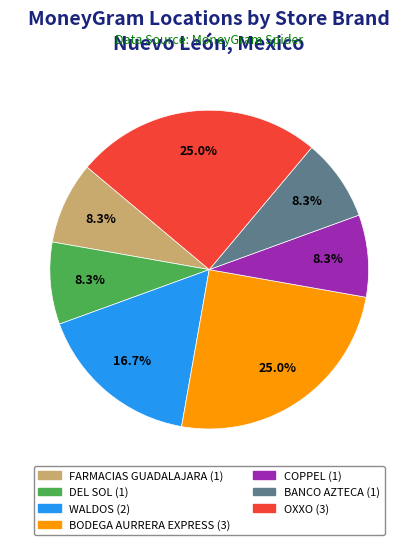

Does any single category account for the majority?

No